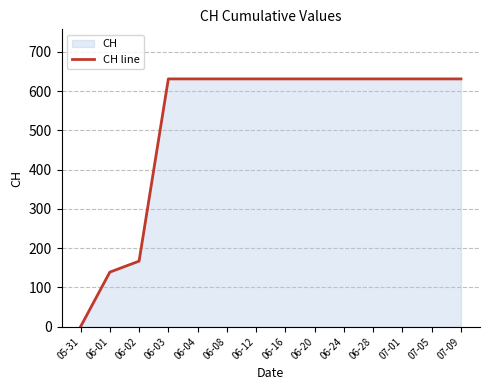

What is the difference between the values at 05-31 and 07-09?

631